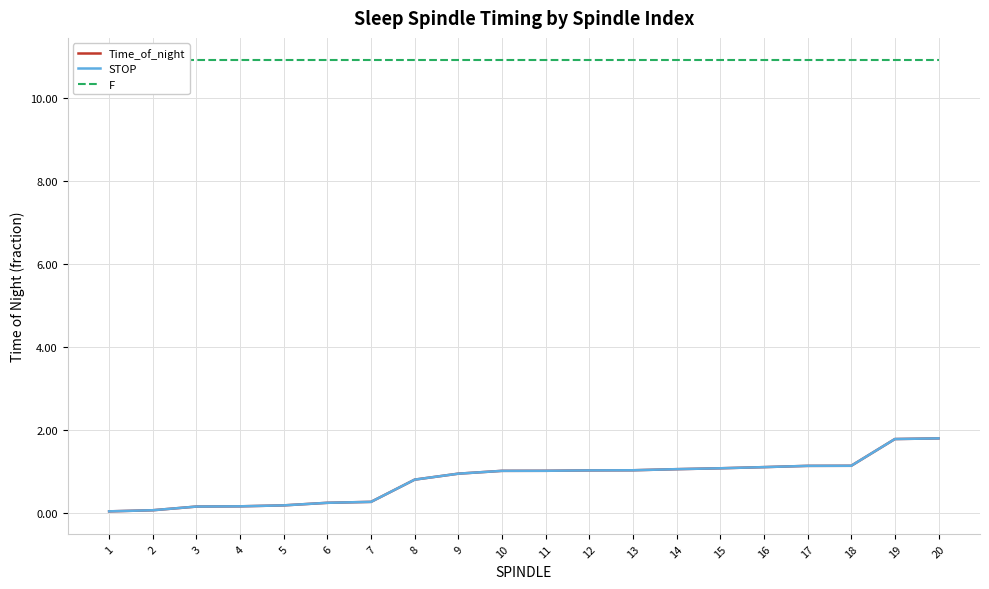

What is the total value across all series at 19?

14.5